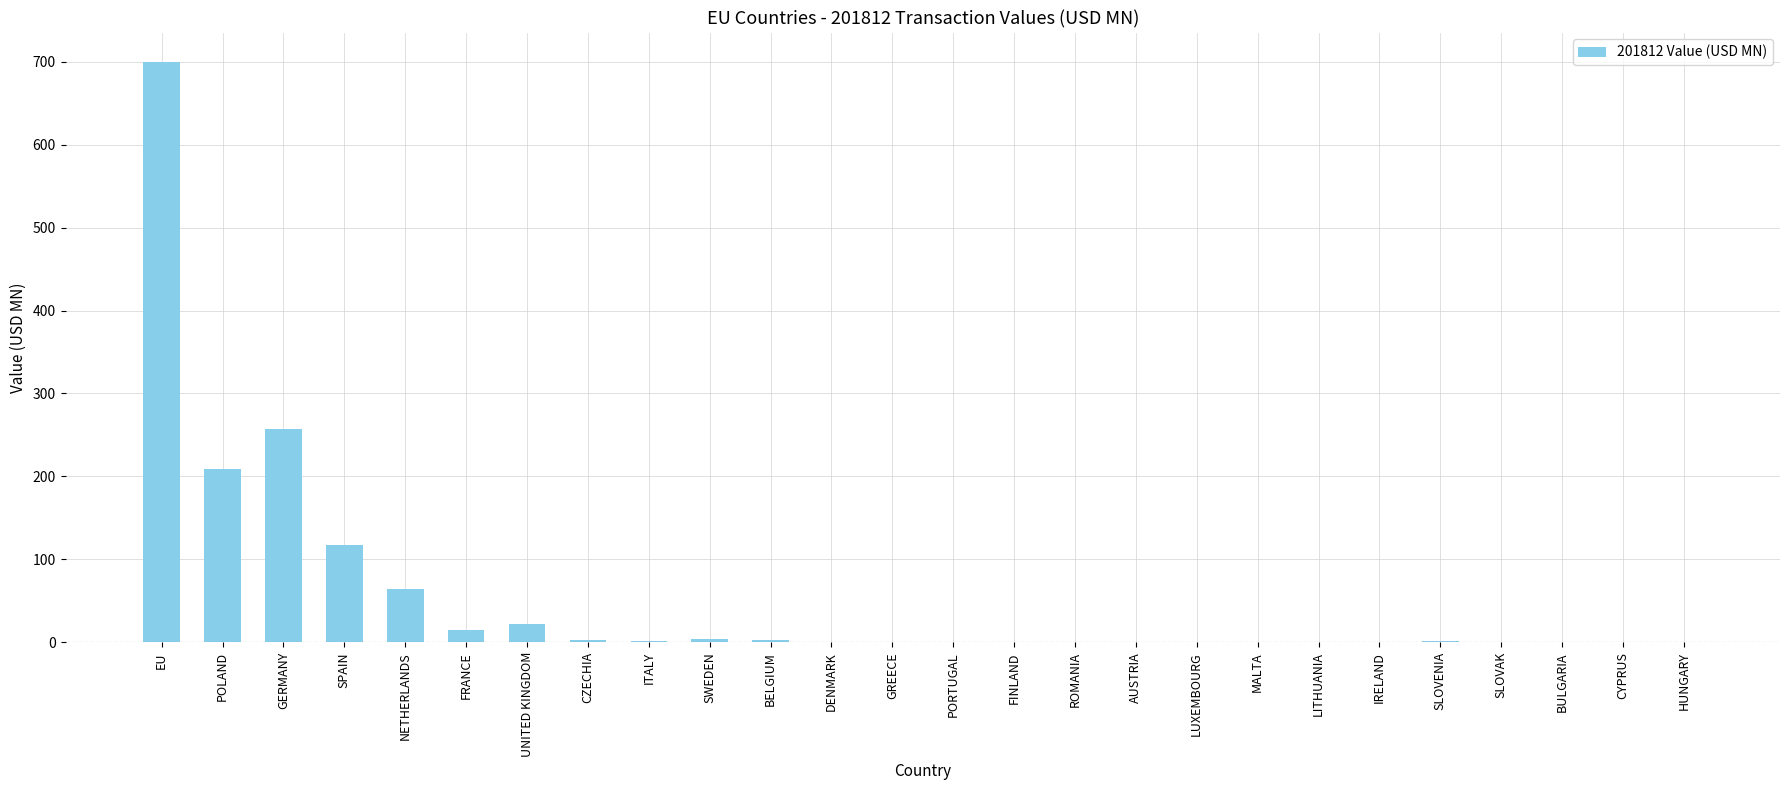

How many categories are shown in the chart?

26